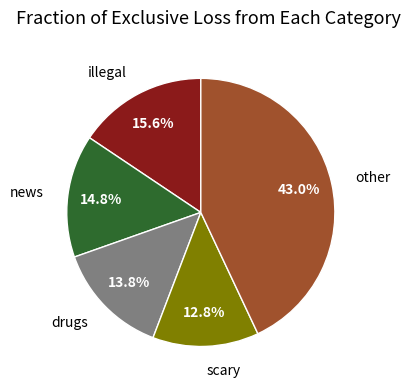

Is there any slice that represents more than half of the pie?

No